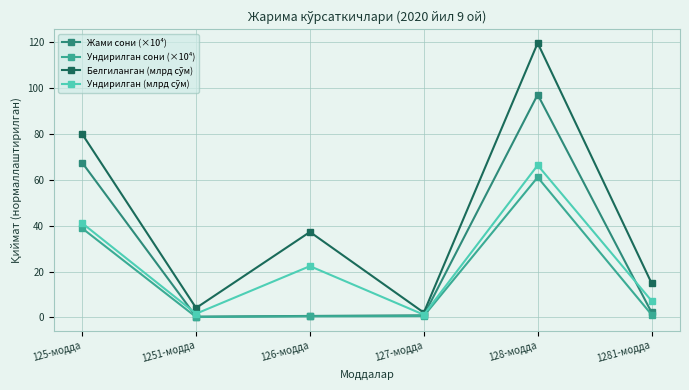

True or false: Жами сони (×10⁴) has a value of 0.4 at 1251-модда.

True